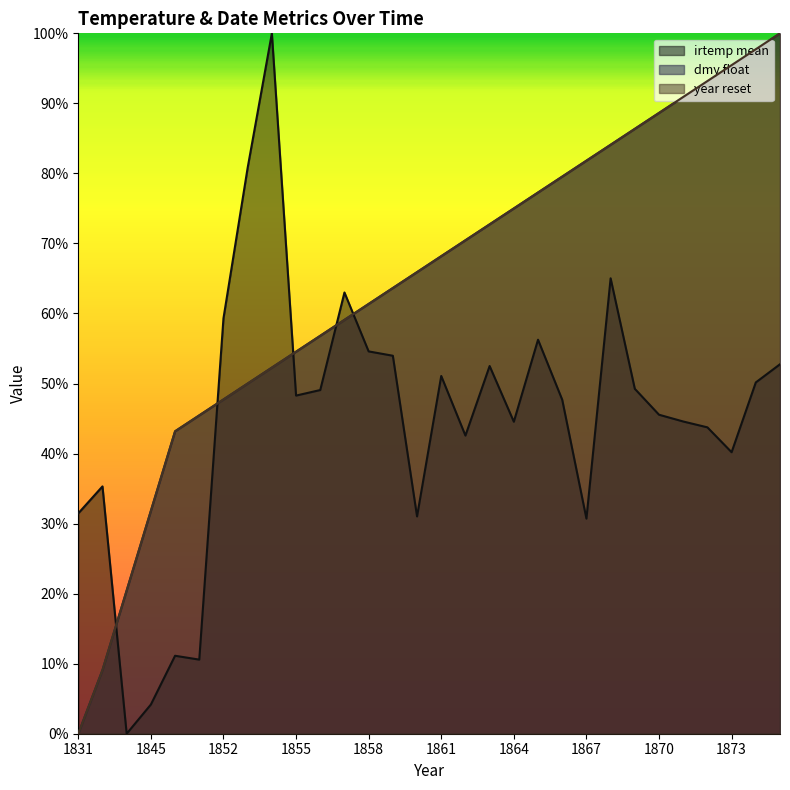

The value of dmy float at 1845 is 0.2. True or false?

False